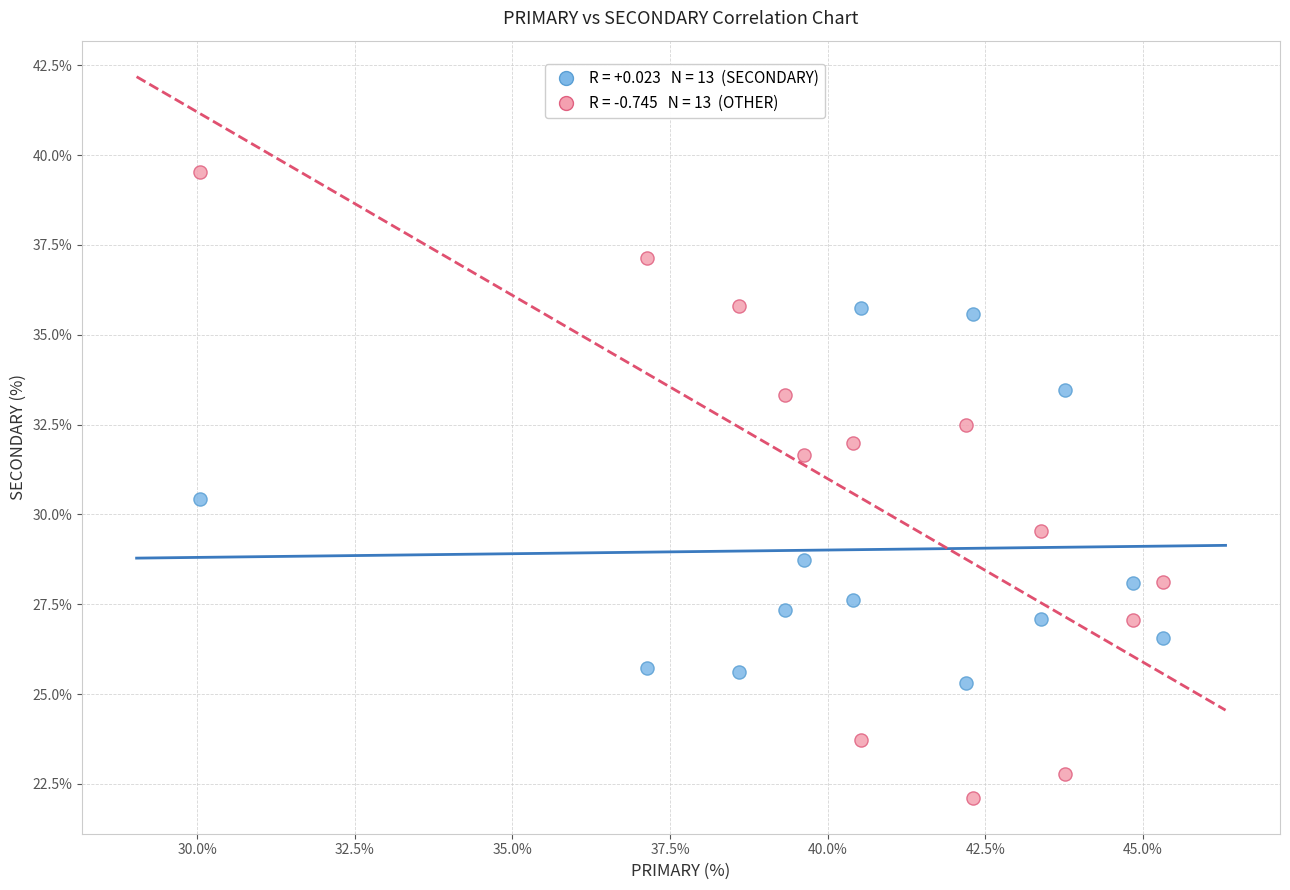

Across all data points, what is the range of X values (max minus min)?

15.3